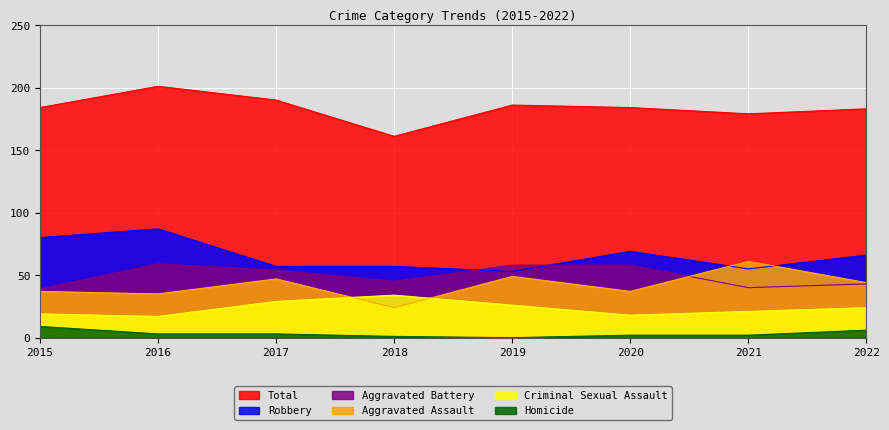

True or false: Aggravated Battery has more than 1 interior local peaks.

False